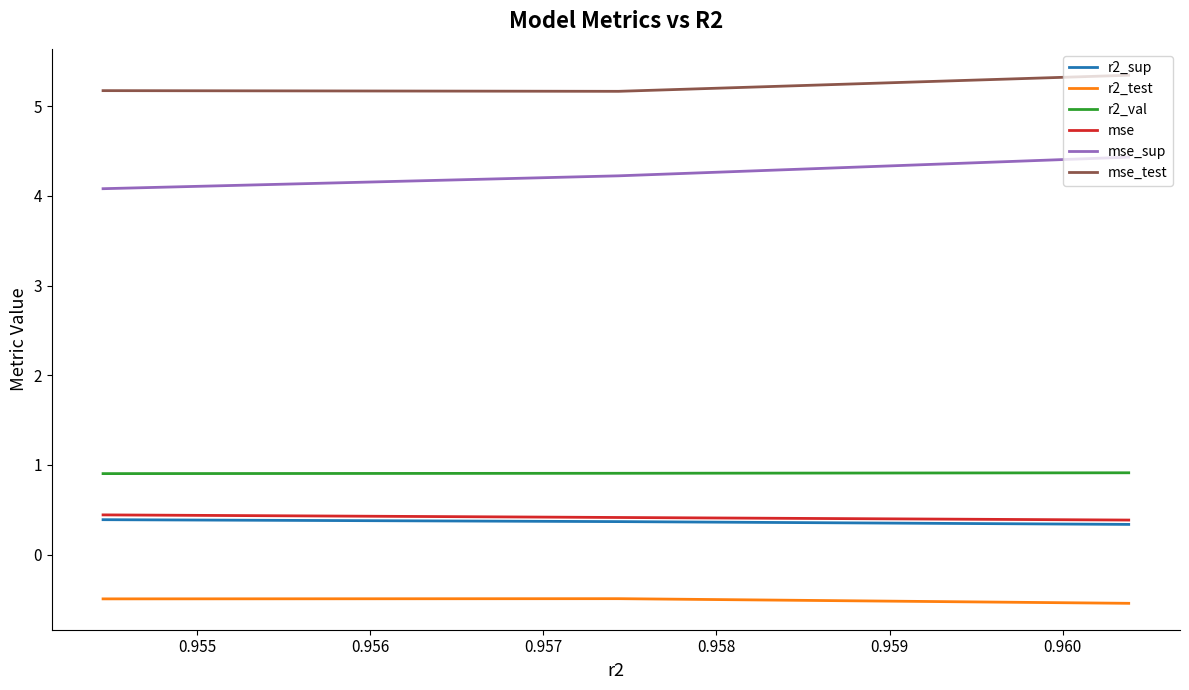

Which series has the largest total across all categories?

mse_test